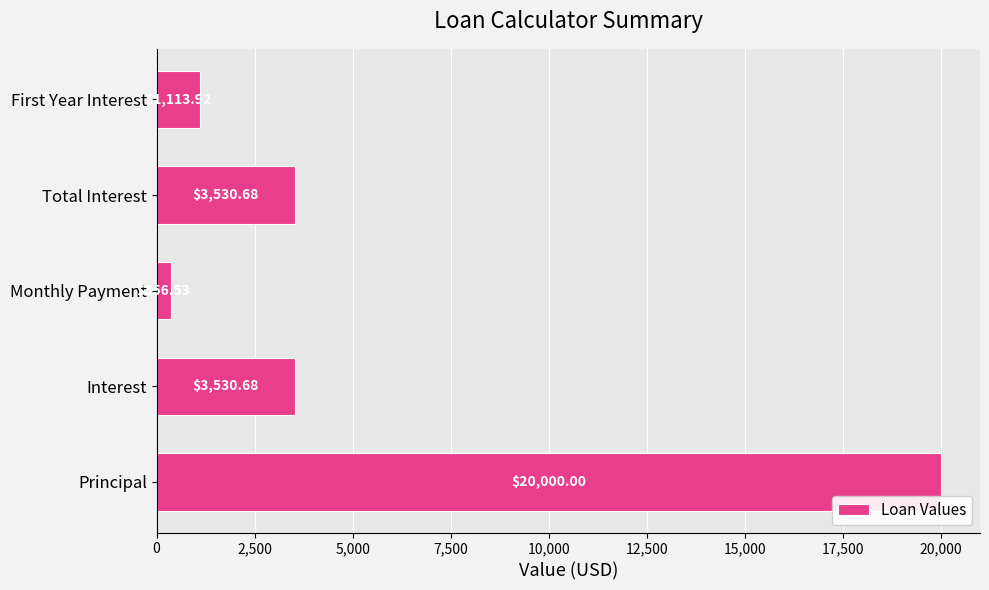

Between First Year Interest and Total Interest, which is larger?

Total Interest